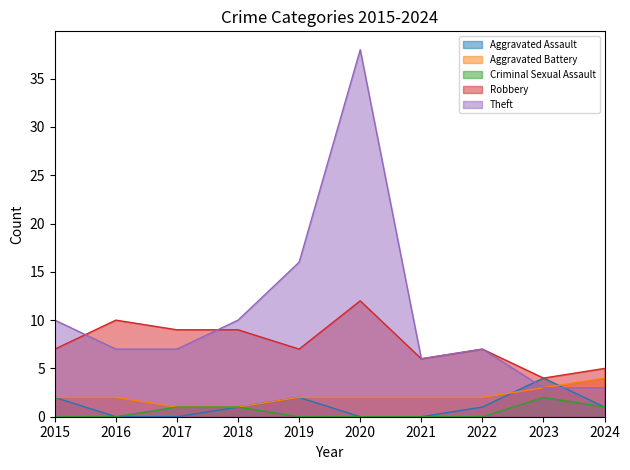

What is the total value across all series at 2020?

52